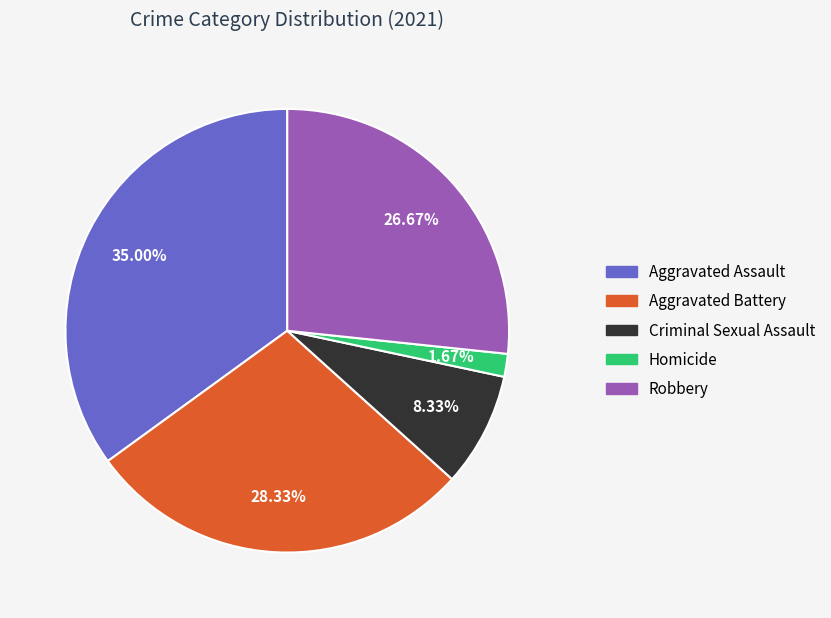

How many segments does this pie chart have?

5